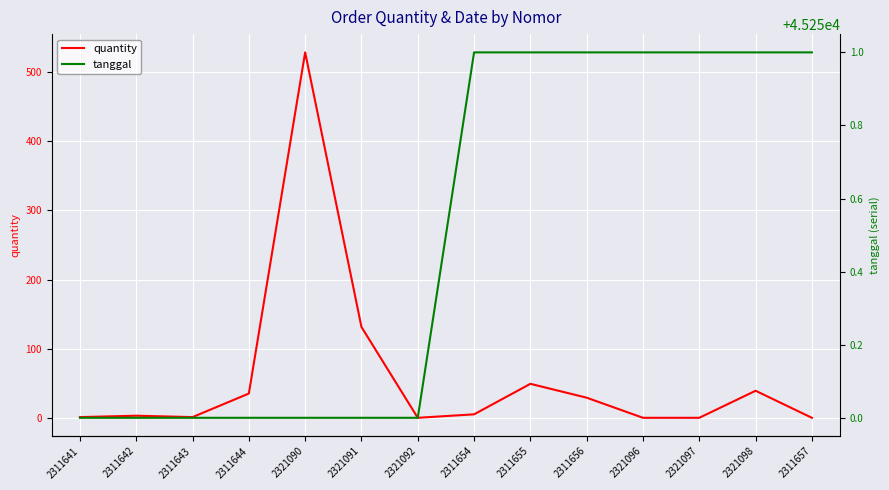

The value of tanggal at 2311656 is 45251. True or false?

True